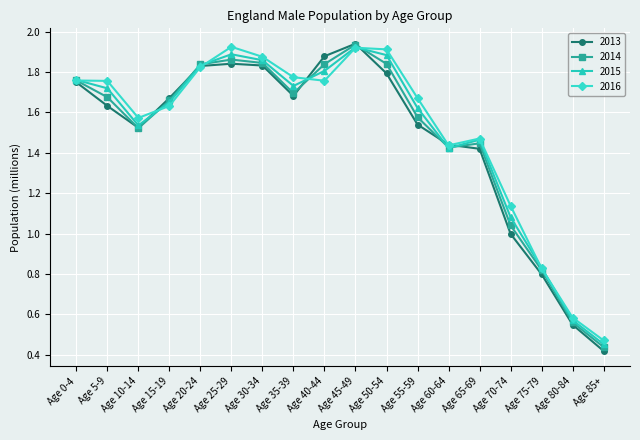

Which label corresponds to the smallest value in the chart?

Age 85+